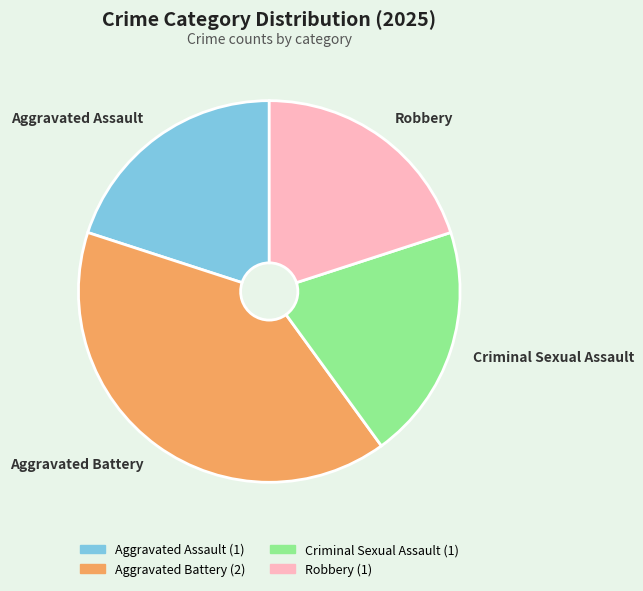

How many segments does this pie chart have?

4